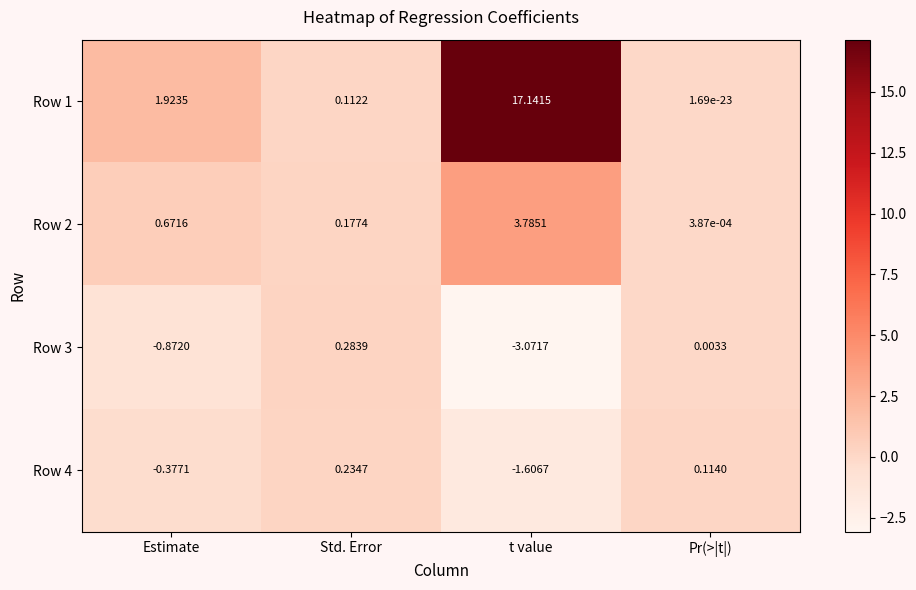

At which label does Row 2 reach its minimum?

Pr(>|t|)